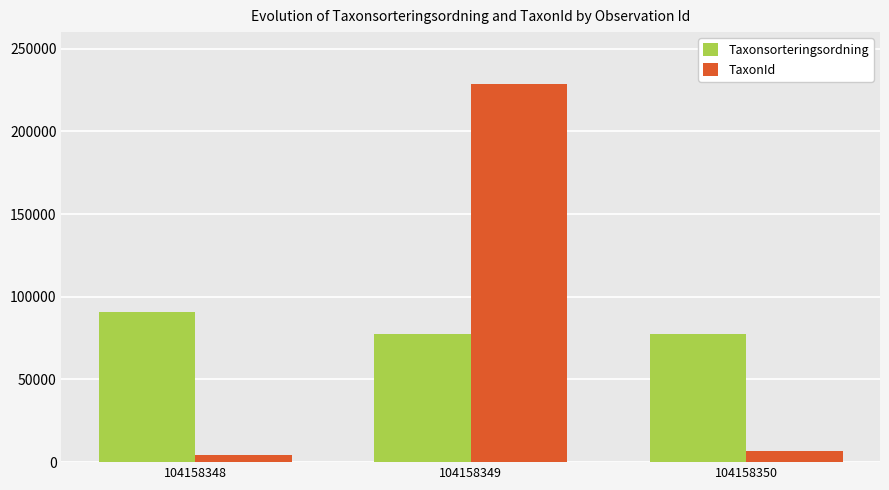

Does the chart contain any negative values?

No